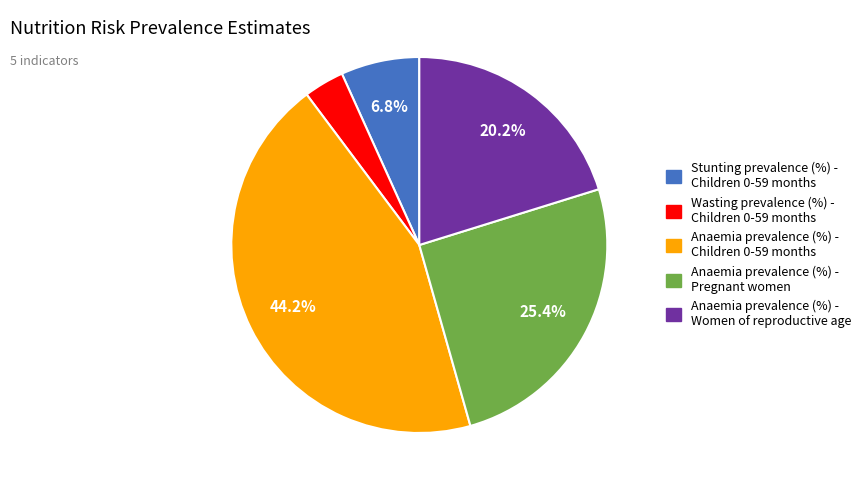

True or false: Anaemia prevalence (%) - Pregnant women accounts for 34% of the total.

False